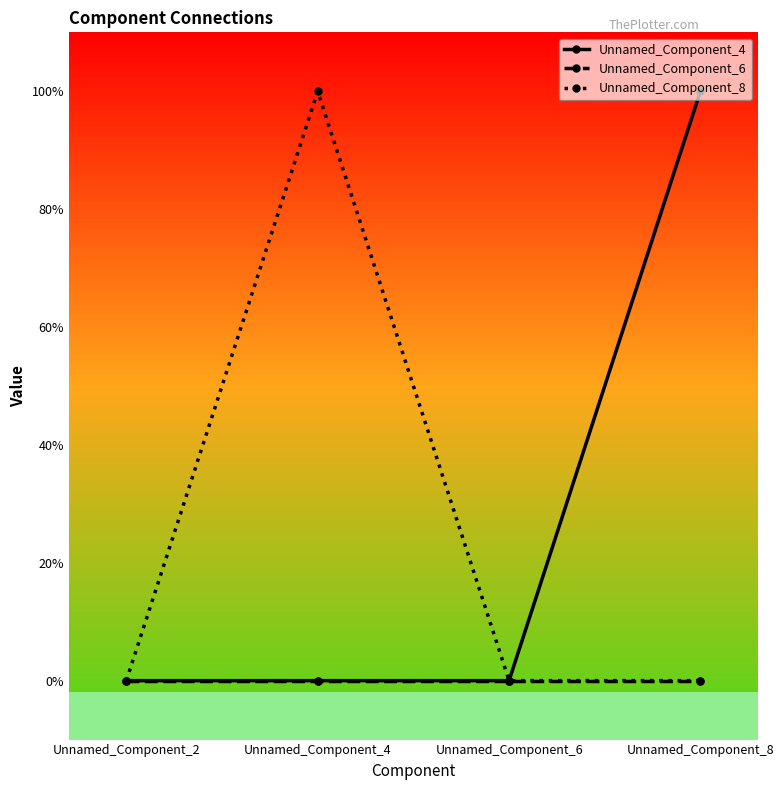

True or false: Unnamed_Component_8 and Unnamed_Component_6 cross at least once.

False